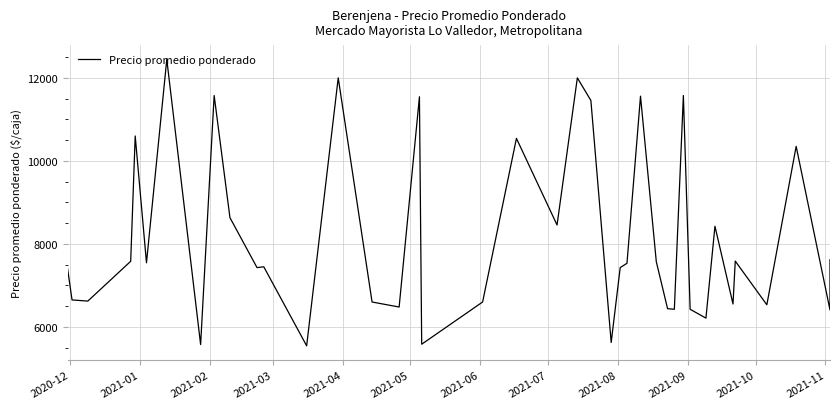

What is the difference between the maximum and minimum values?

6899